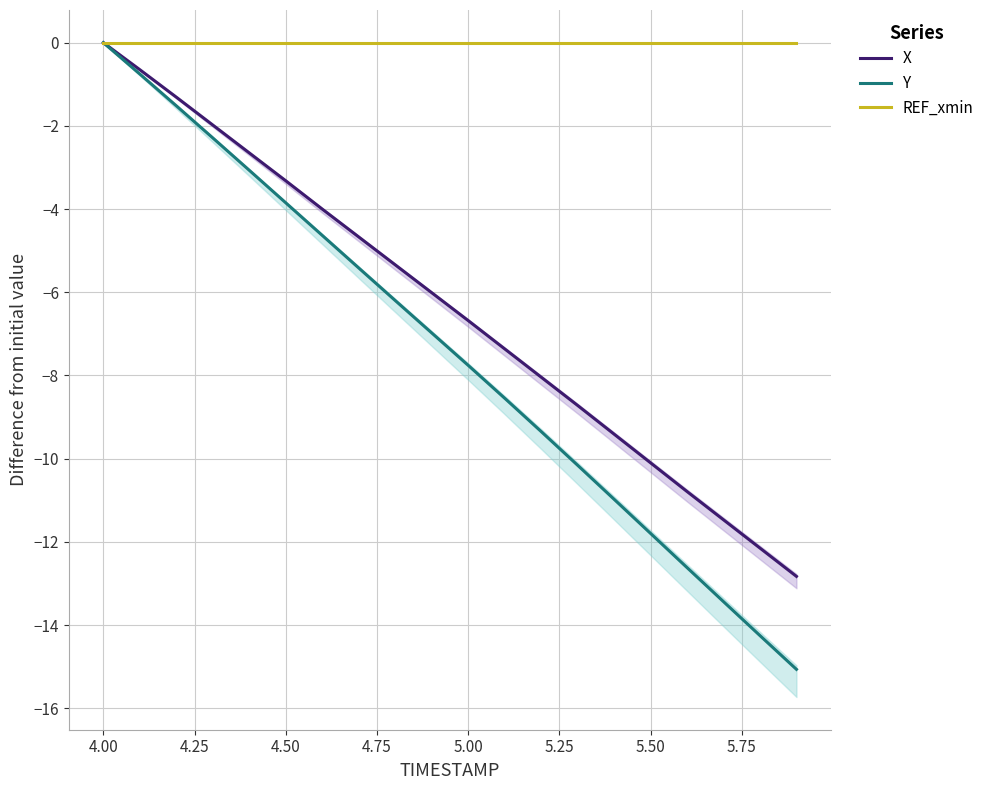

Which series has the widest spread of values?

Y